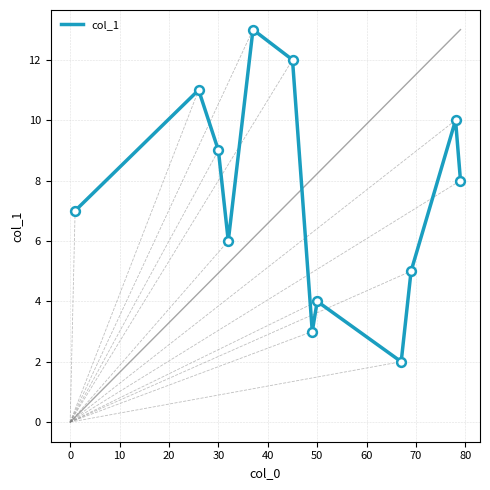

What is the smallest value displayed?

2.0